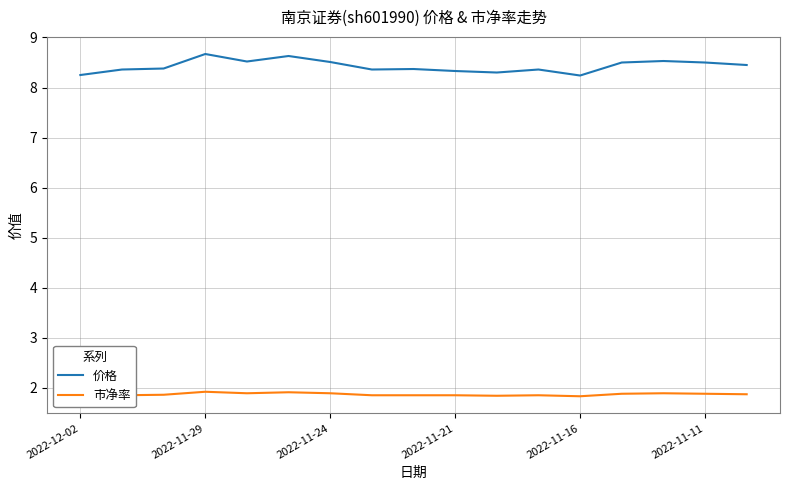

Count the 市净率 values in the range 1 to 2.

17